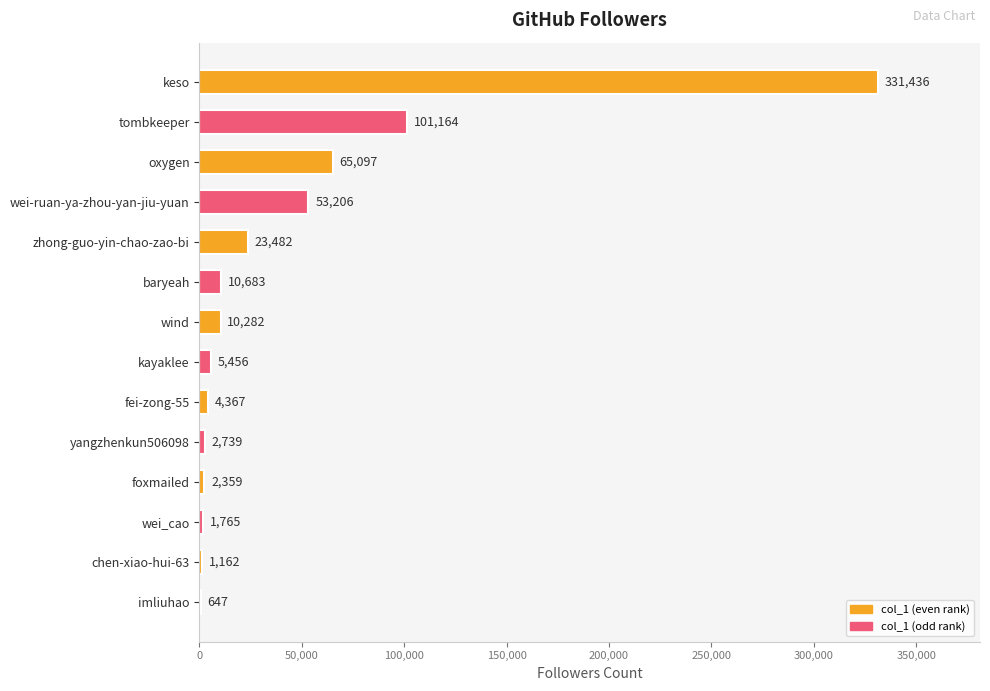

Where is the data nearest to the value 166041?

tombkeeper